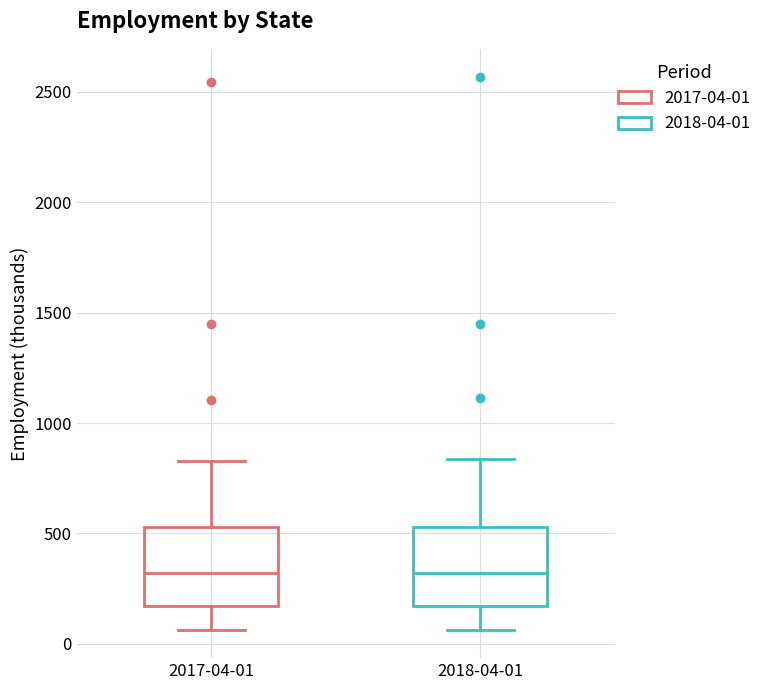

Where does the median line of the box for 2018-04-01 sit on the y-axis? The values are not printed on the chart, so give them approximately, as read against the axis.

300